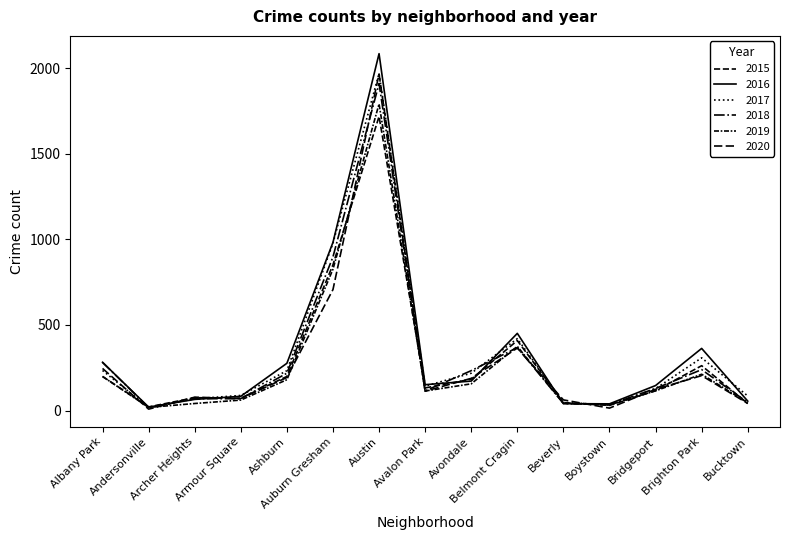

Does the chart have visible grid lines?

No